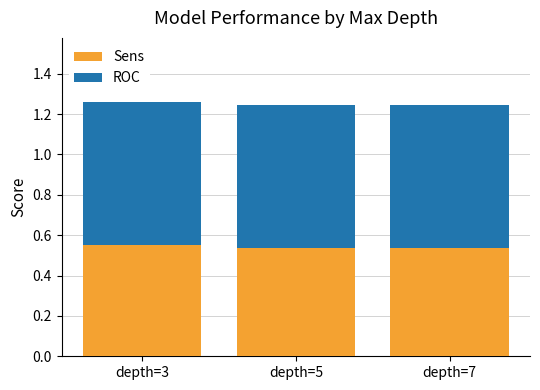

What is the total value across all series at depth=7?

1.2